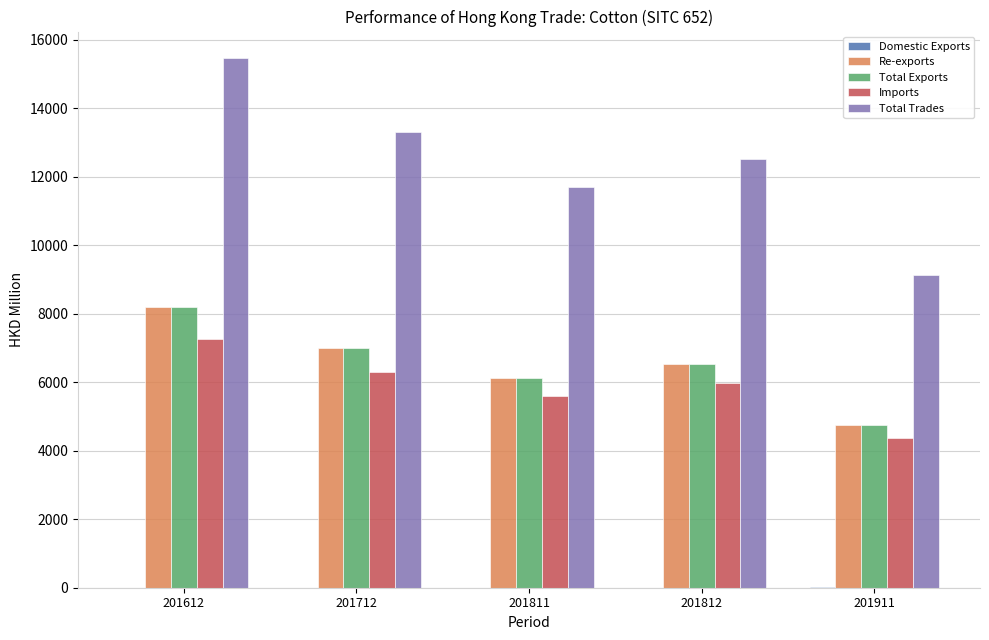

What is the sum of all Total Trades values?

62144.6